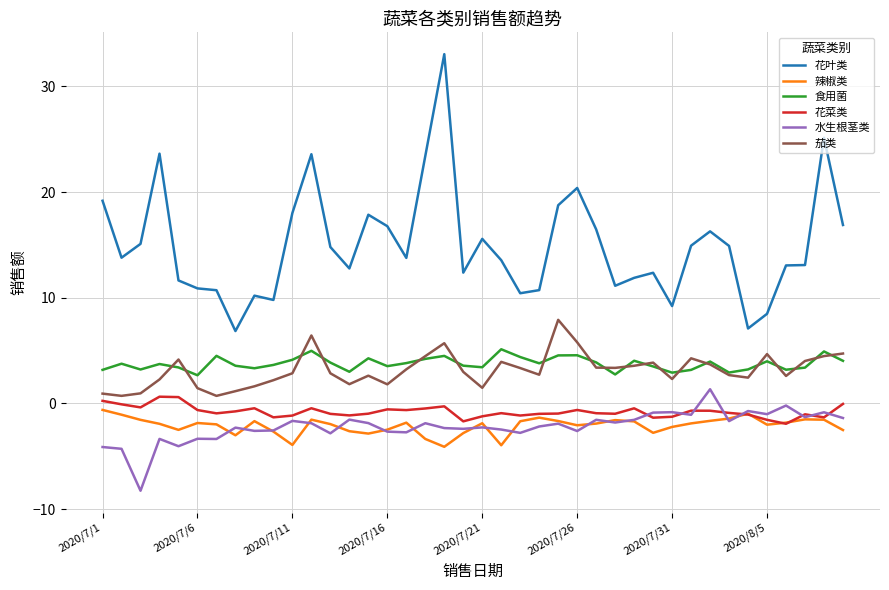

Count the number of categories in the chart.

40